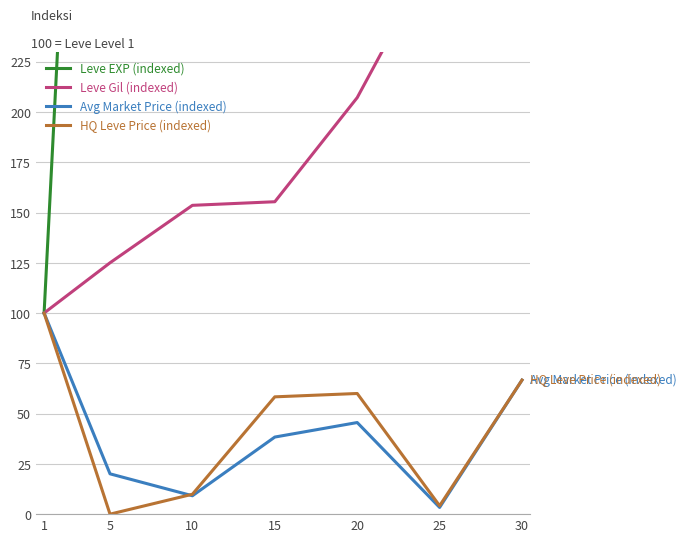

What value does the HQ Leve Price (indexed) series have at 1?

100.0